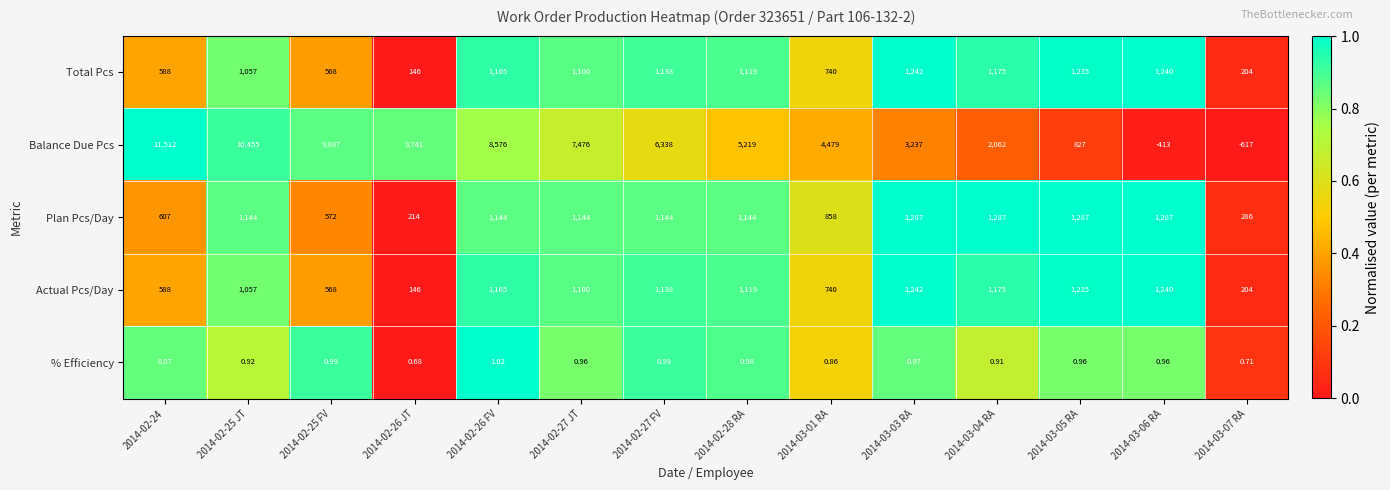

Which series has the largest total across all categories?

Balance Due Pcs